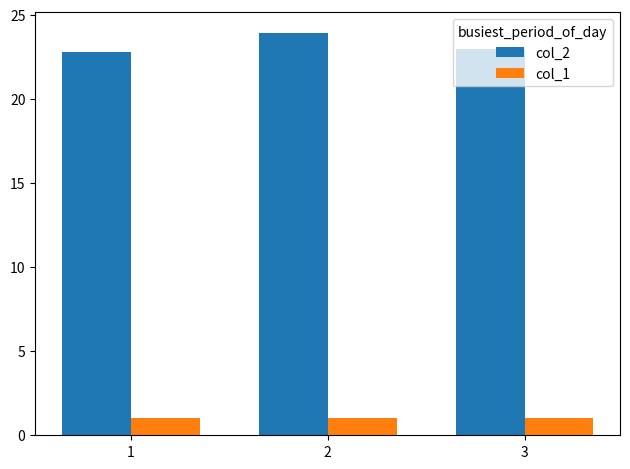

How many groups of bars are there?

3